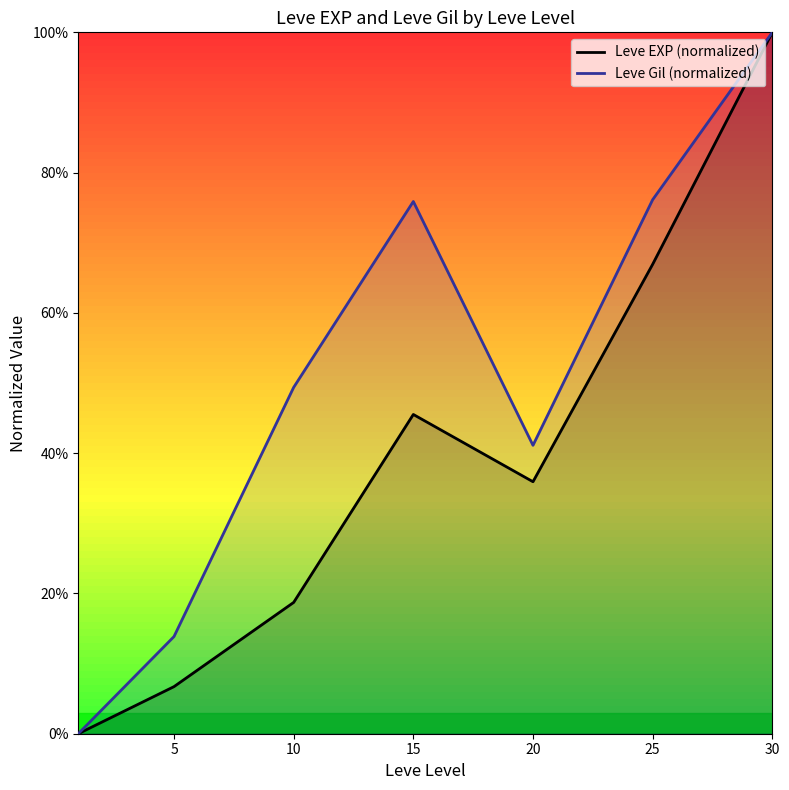

What is the total value across all series at 15?

1.2